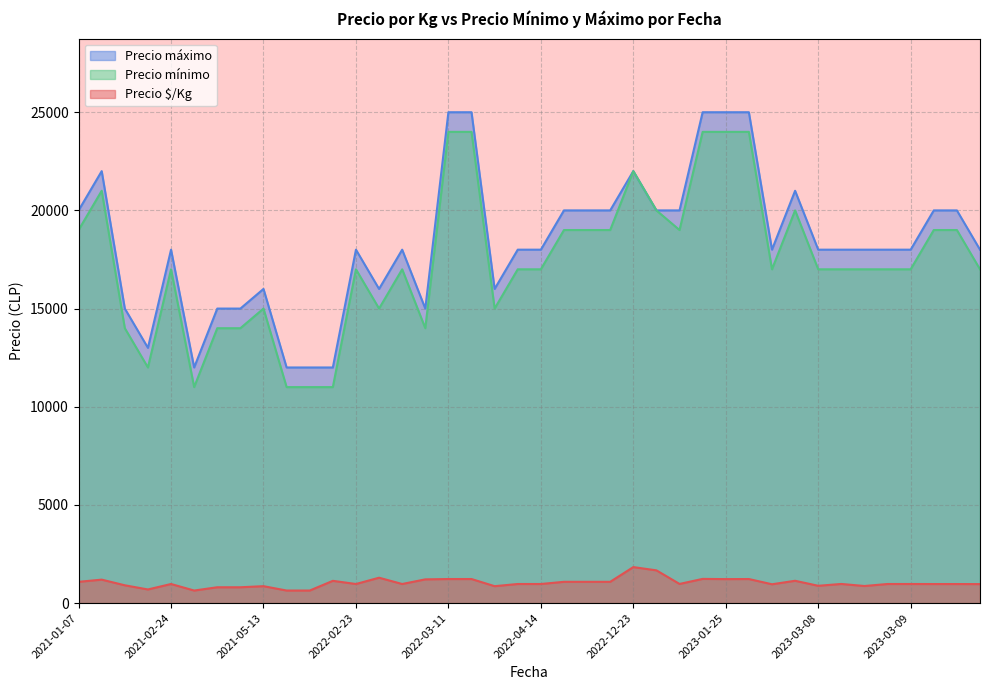

Where does the Precio máximo series first go above 18000?

2021-01-07